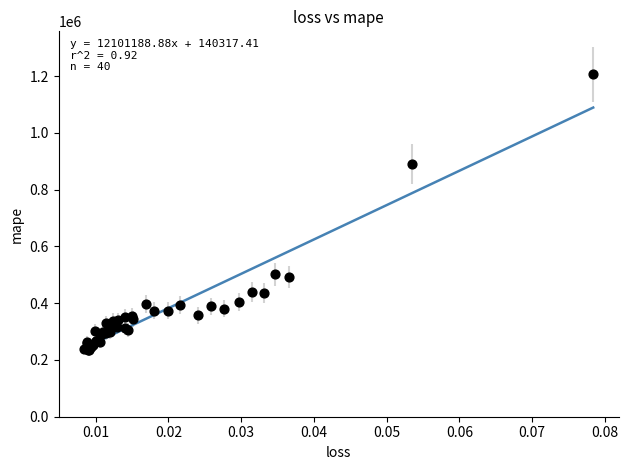

What Y value in the scatter plot is closest to 720150?

890711.1